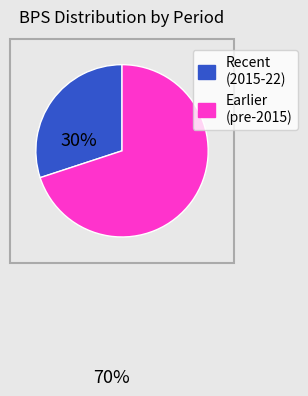

Does any single category account for the majority?

Yes